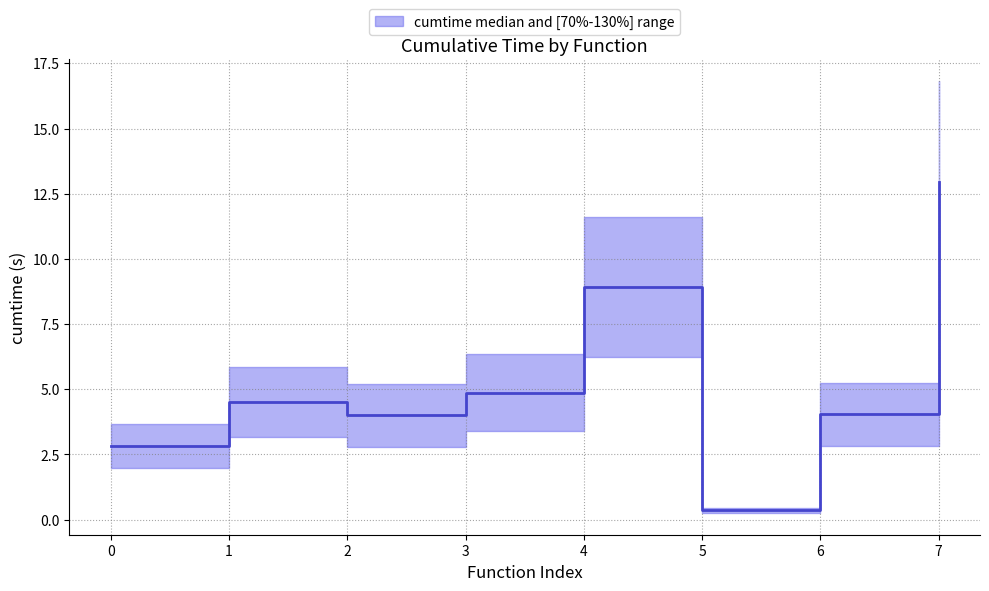

Rank the categories by value from highest to lowest.

7, 4, 3, 1, 6, 2, 0, 5